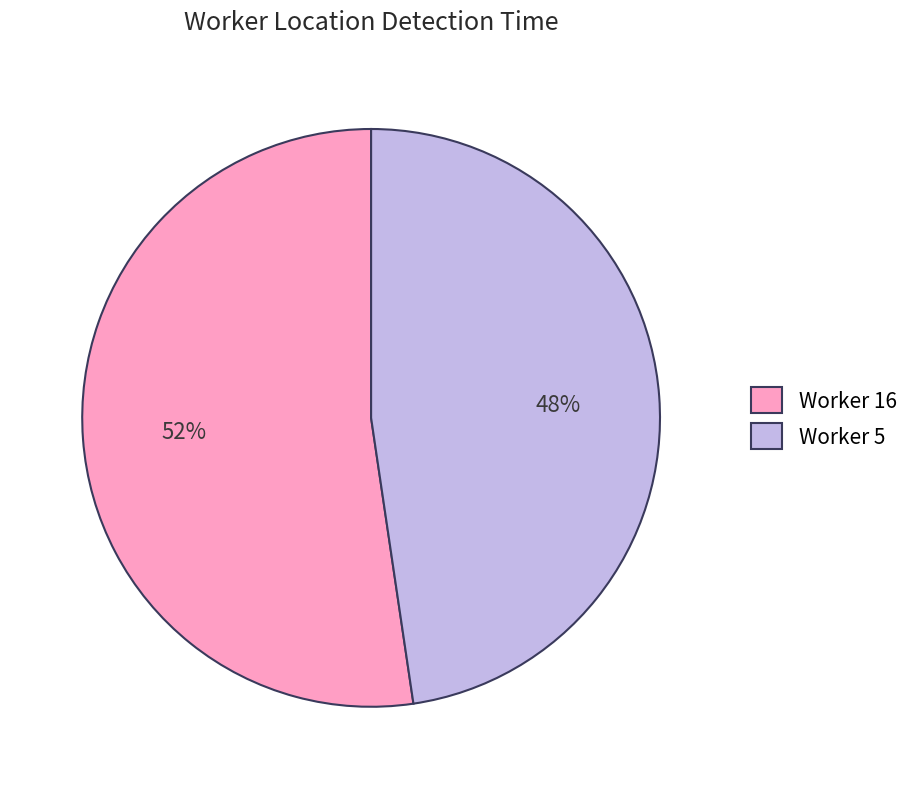

Between Worker 5 and Worker 16, which is larger?

Worker 16